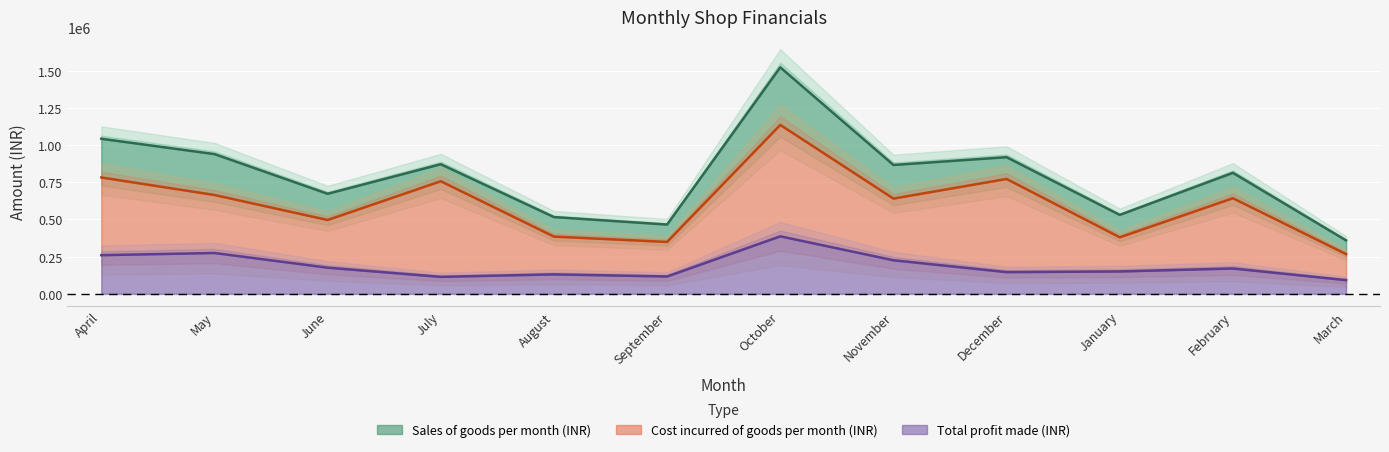

True or false: Cost incurred of goods per month (INR) and Sales of goods per month (INR) cross at least once.

False